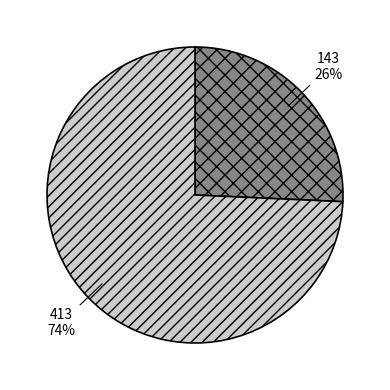

Rank the categories by value from lowest to highest.

143, 413